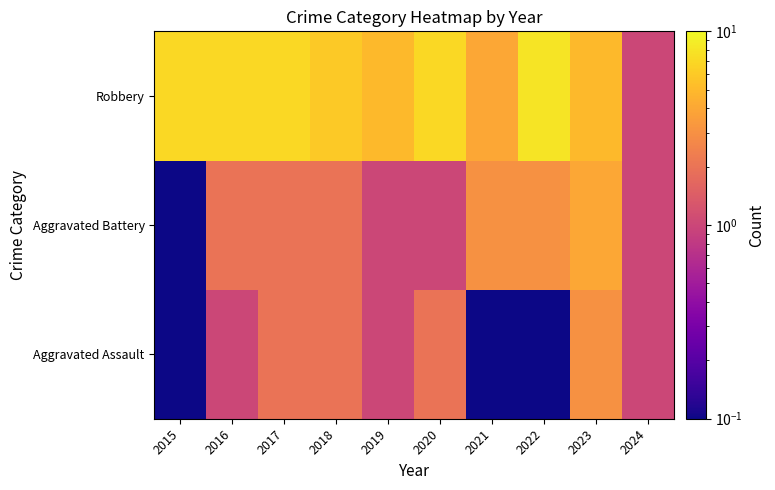

At which category is the sum across all series the highest?

2023